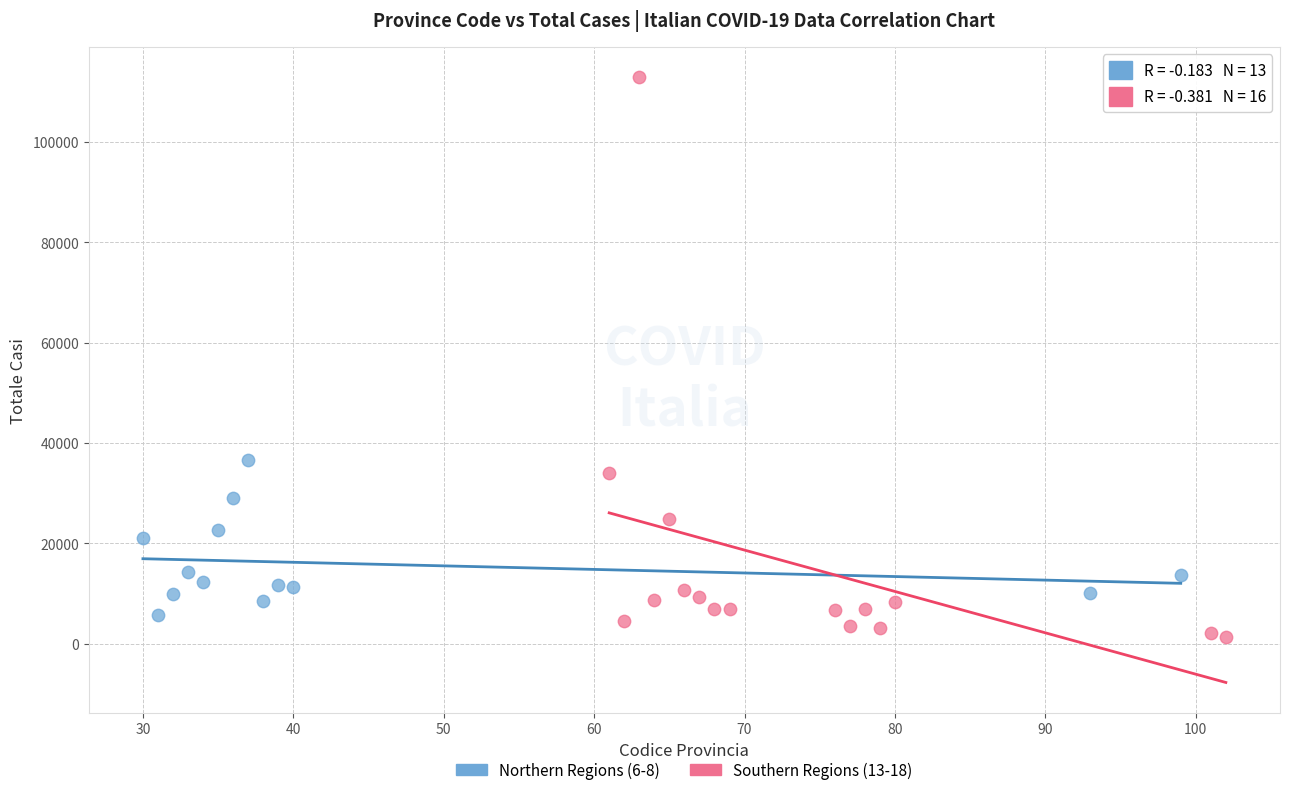

Which series has the largest Y range (max minus min)?

Southern Regions (13-18)